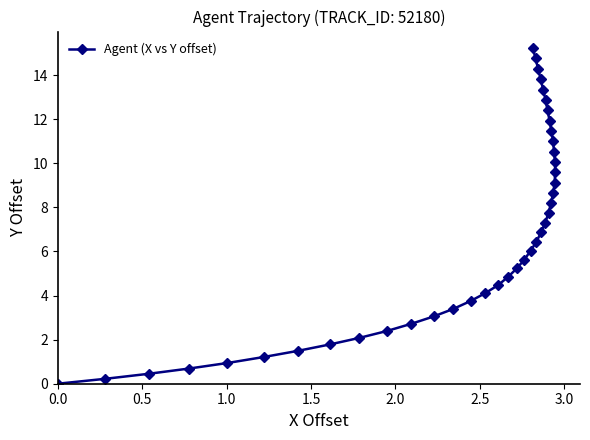

What is the value of the 12th point from the left?

3.1